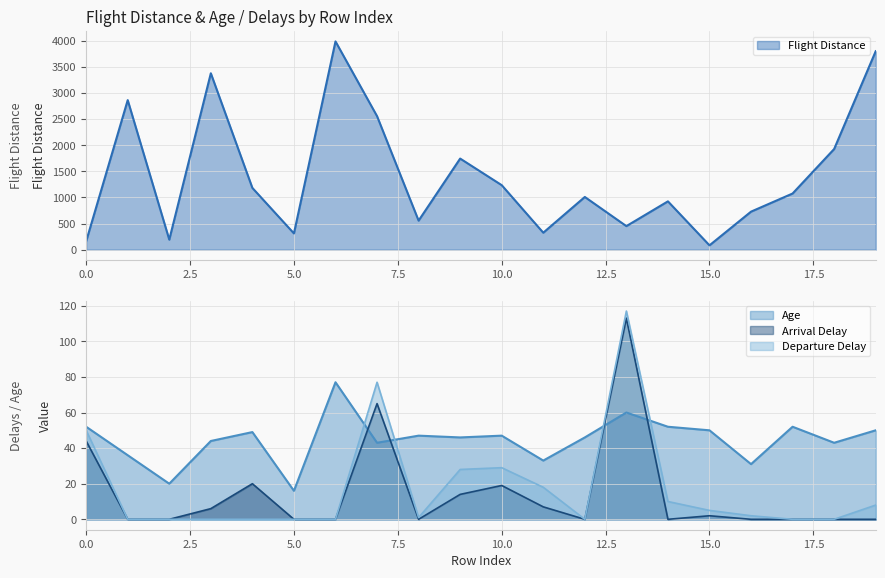

Which series has the widest spread of values?

Flight Distance